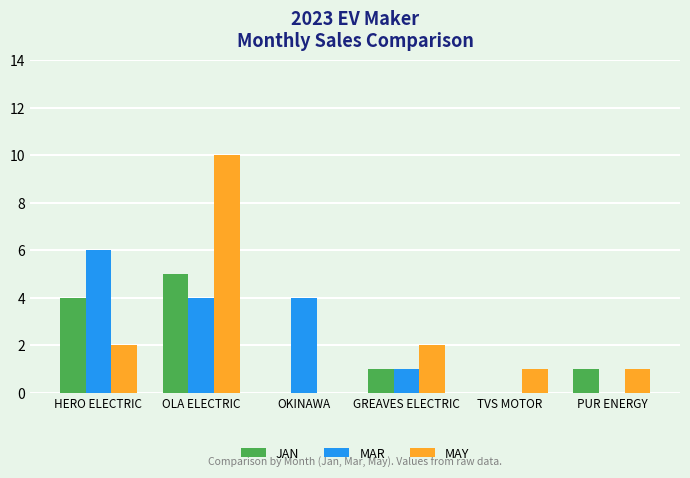

What is the total value across all series at HERO ELECTRIC?

12